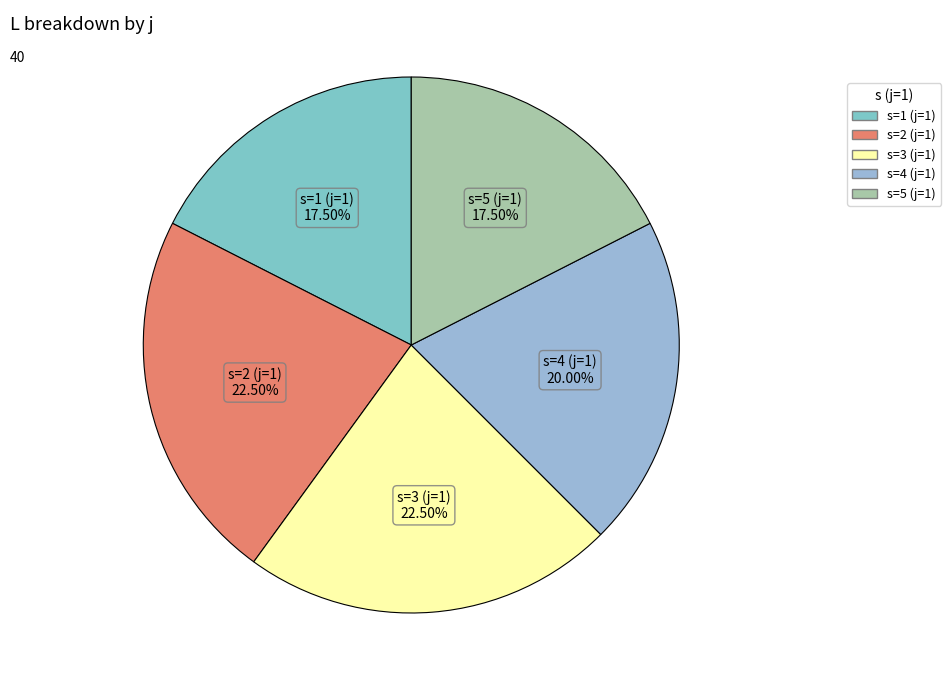

Count the number of slices in the pie.

5